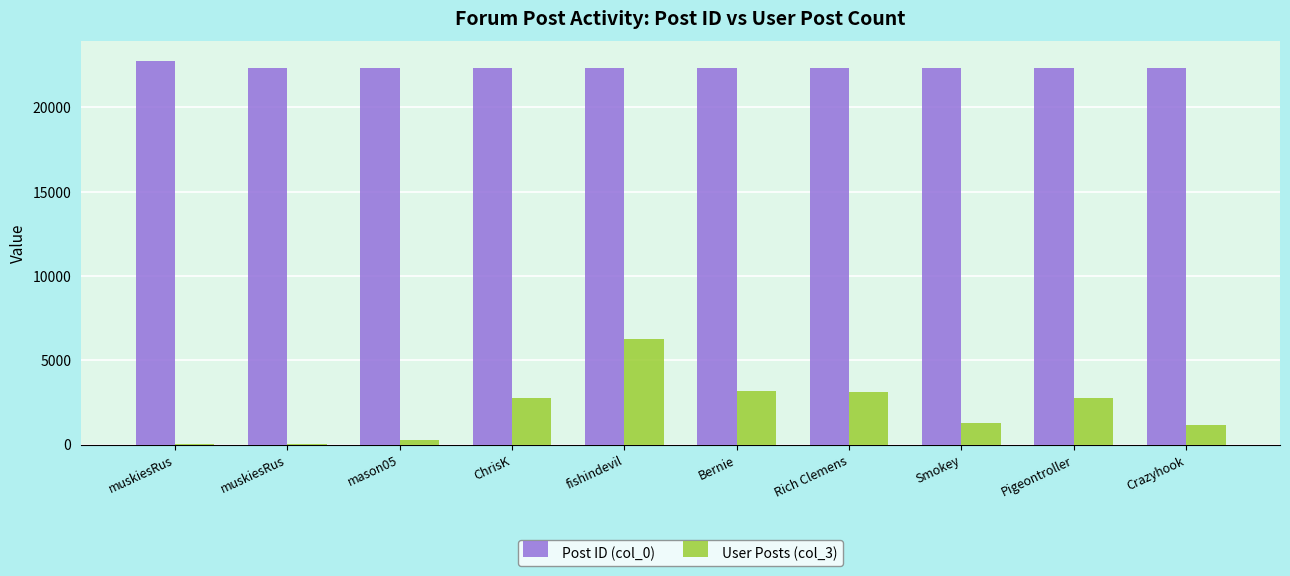

What is the difference between the maximum and second lowest values in the User Posts (col_3) series?

6236